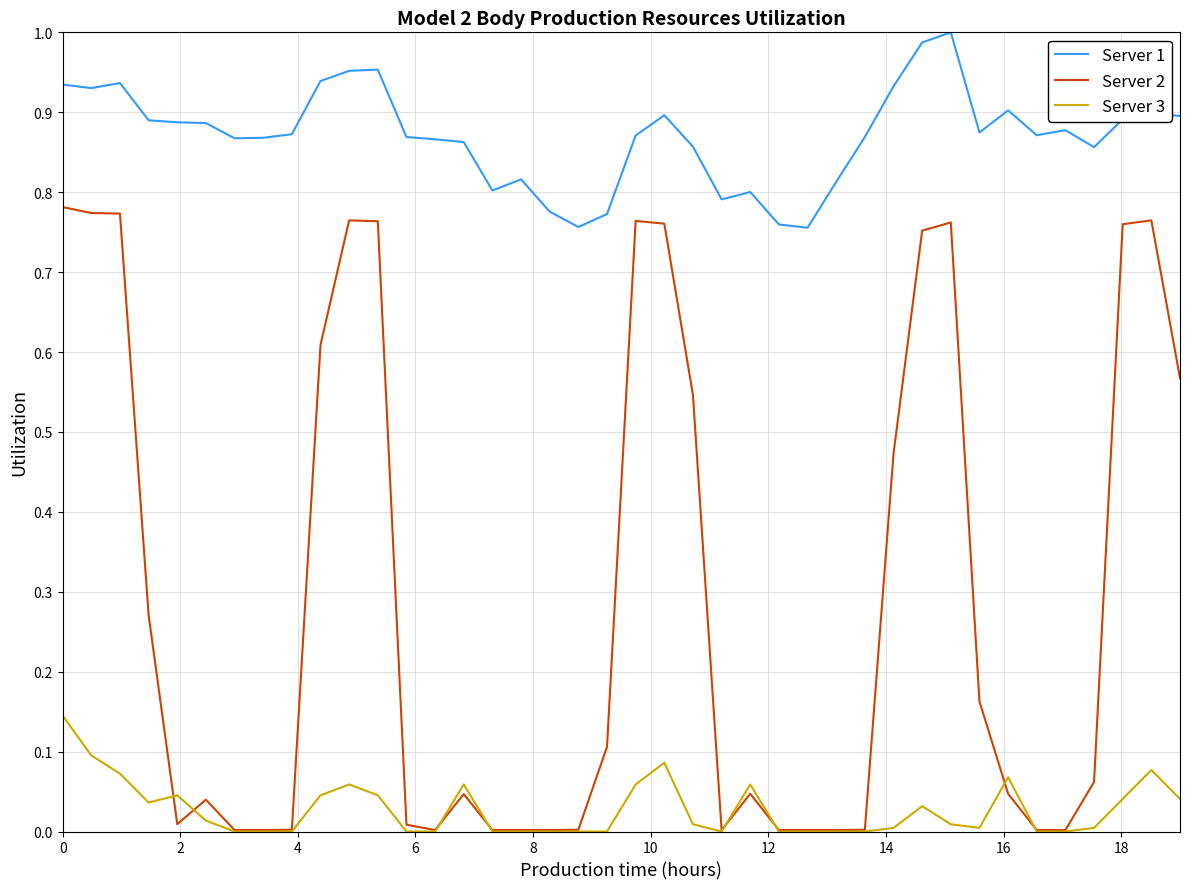

Which series has the largest range (max minus min)?

Server 2